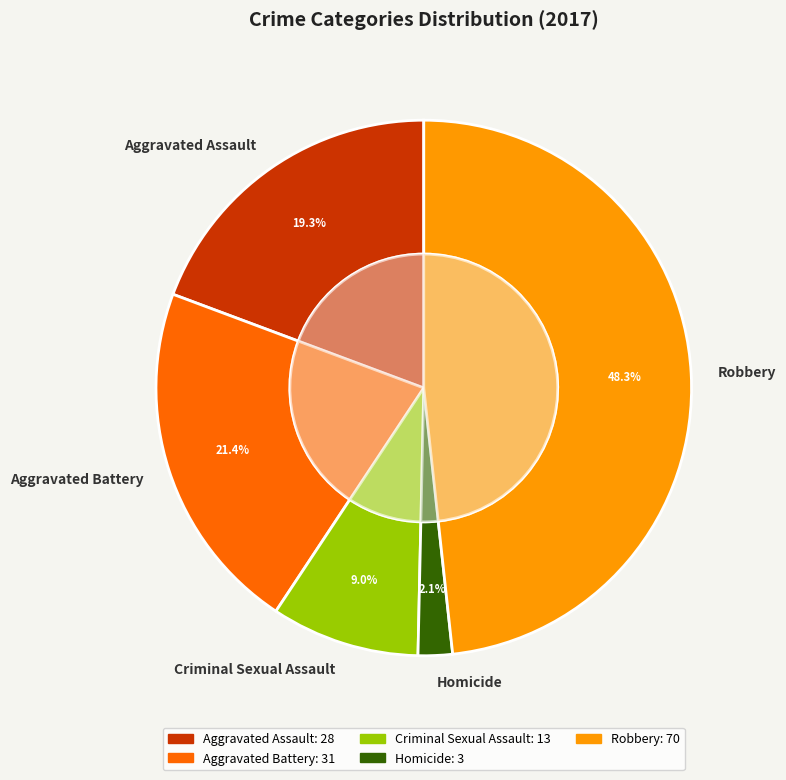

Count the number of slices in the pie.

5